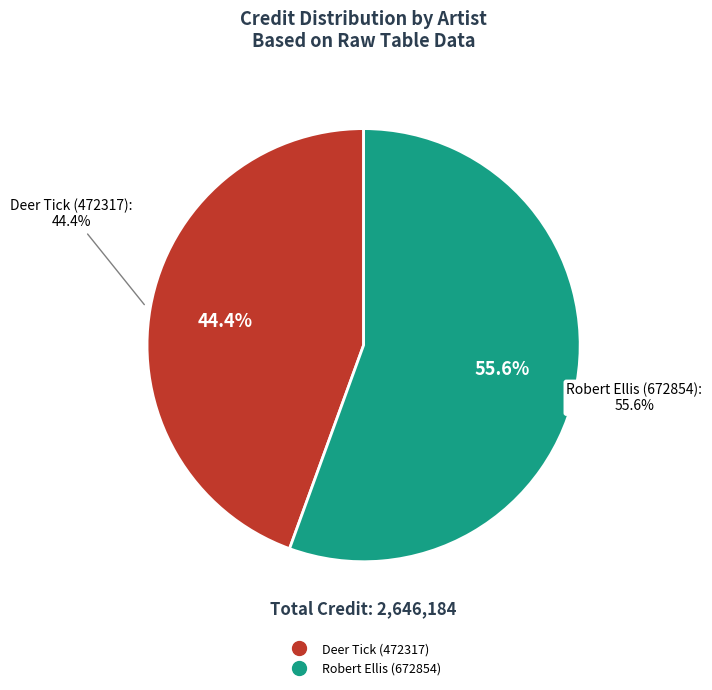

Combined, do Robert Ellis (672854) and Deer Tick (472317) account for over 50%?

Yes